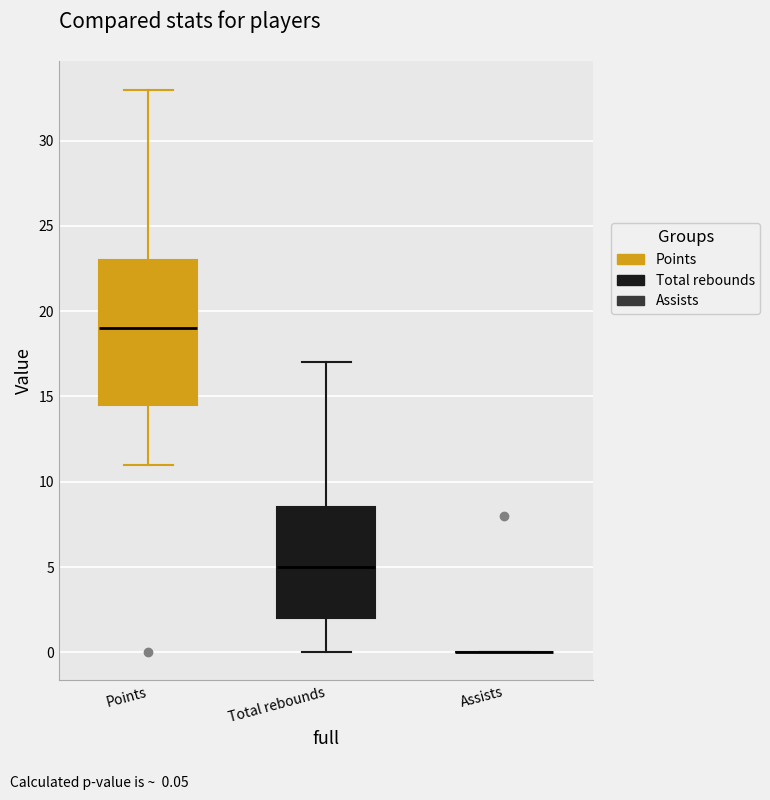

Comparing the boxes themselves (not the whiskers), which one is the tallest?

Points